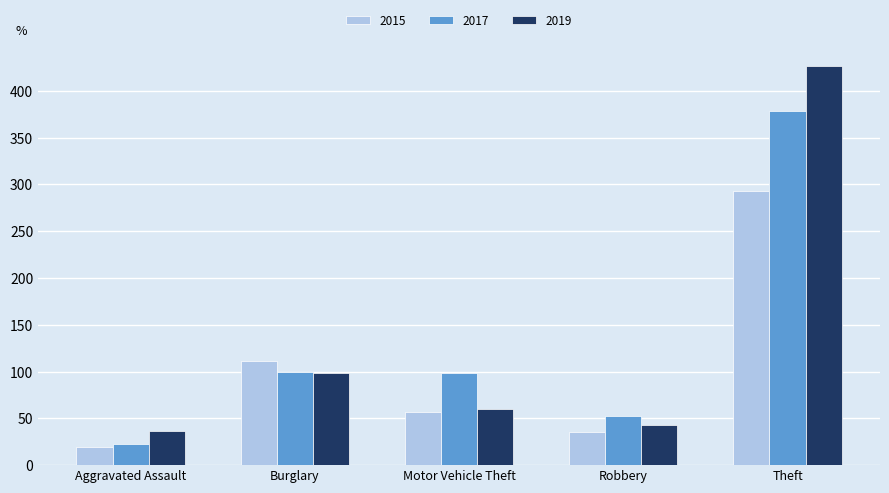

Does the chart contain any negative values?

No